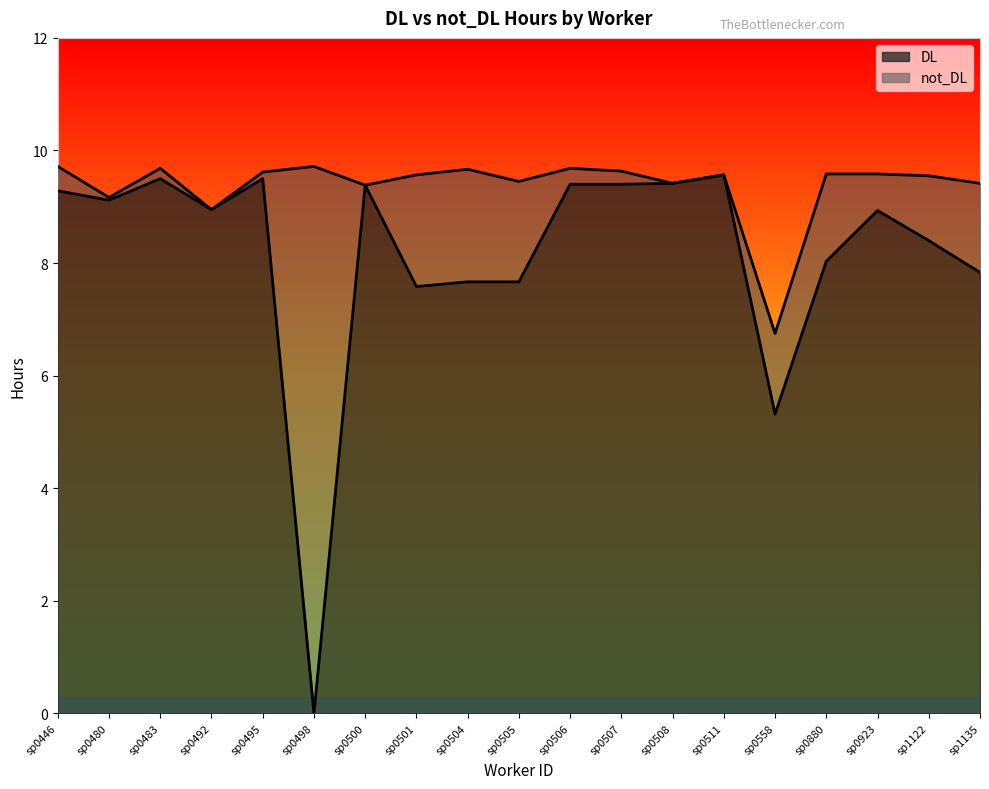

Between sp0446 and sp0505, which is larger?

sp0446